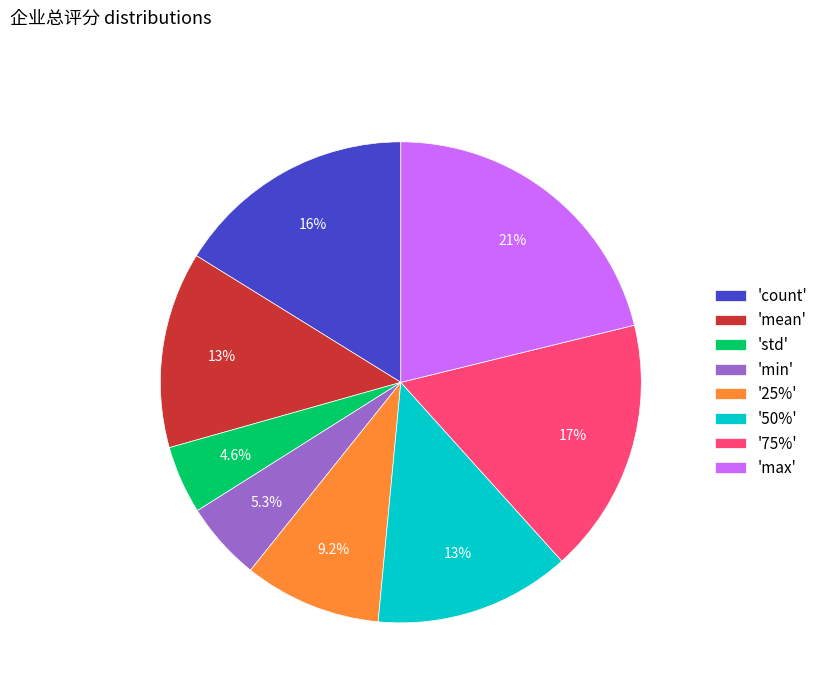

To the nearest percent, what is the difference between the largest and smallest slice percentages?

17%